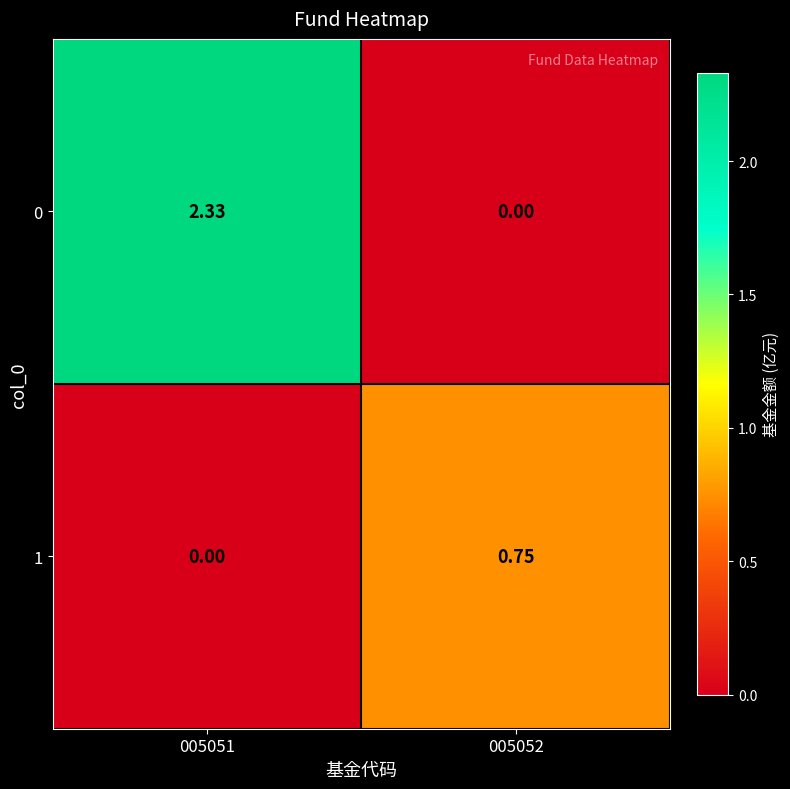

Is the value of 1 at 005052 greater than the value of 0 at 005051?

No